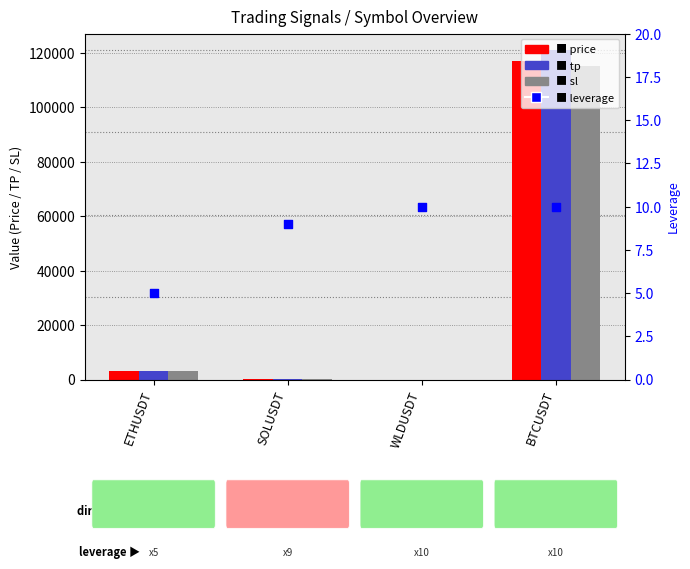

Is the value of leverage at ETHUSDT greater than the value of price at WLDUSDT?

Yes